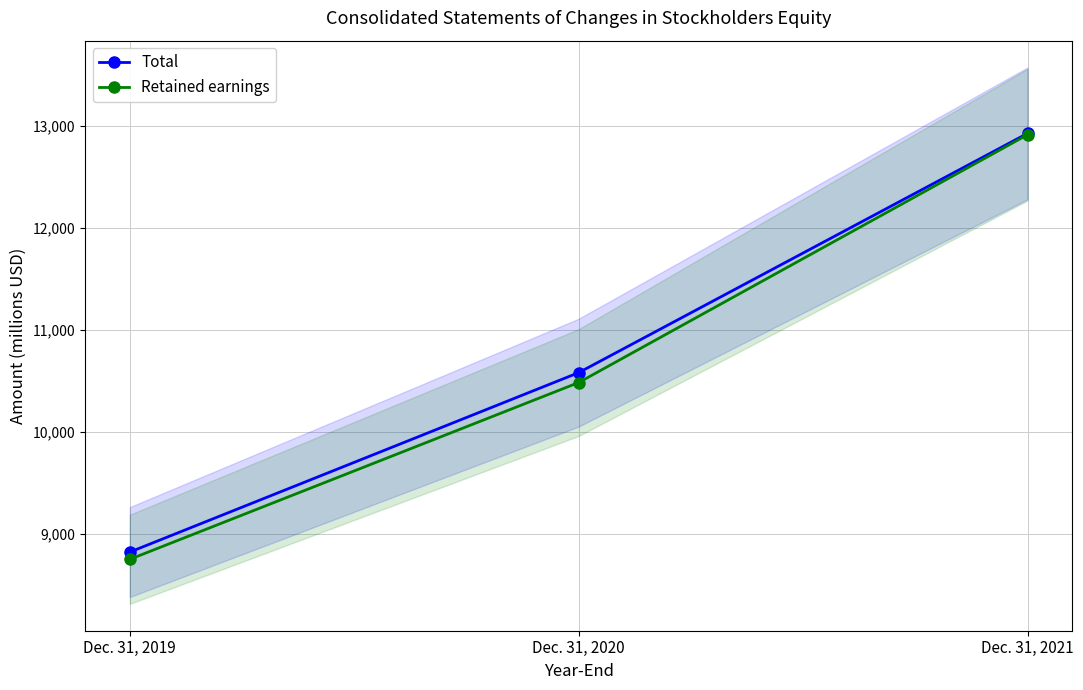

Which has a higher value, Dec. 31, 2021 or Dec. 31, 2020?

Dec. 31, 2021